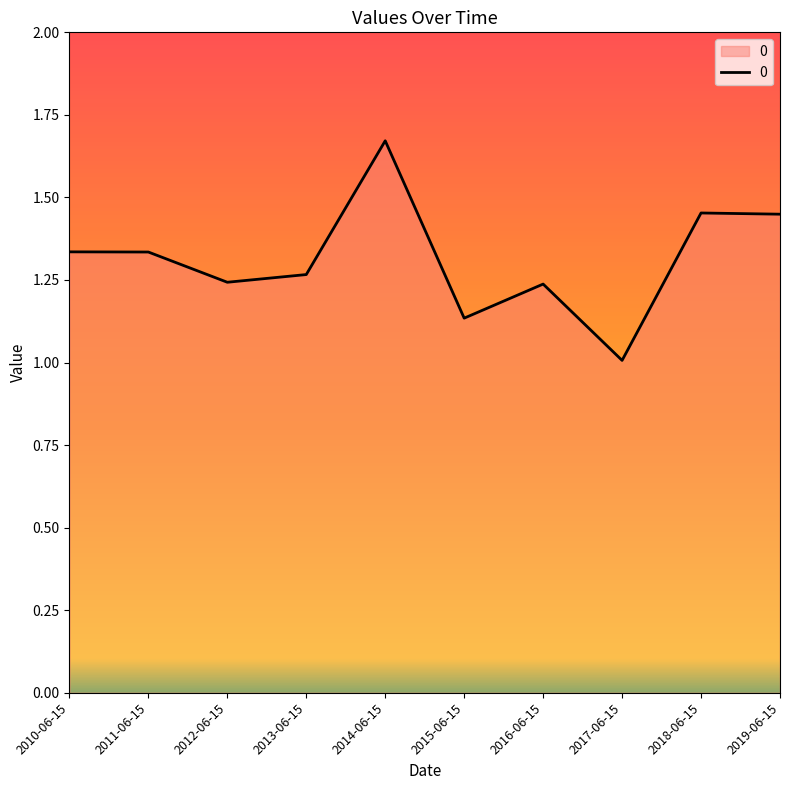

Between 2015-06-15 and 2012-06-15, which is larger?

2012-06-15